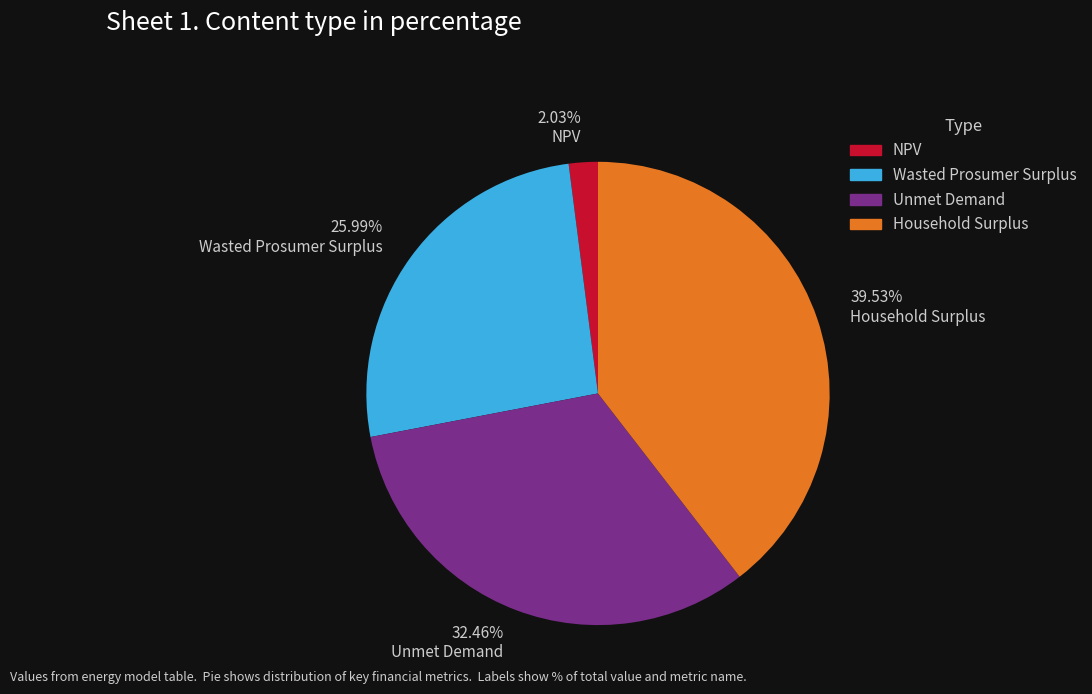

What is the largest slice in the pie chart?

Household Surplus